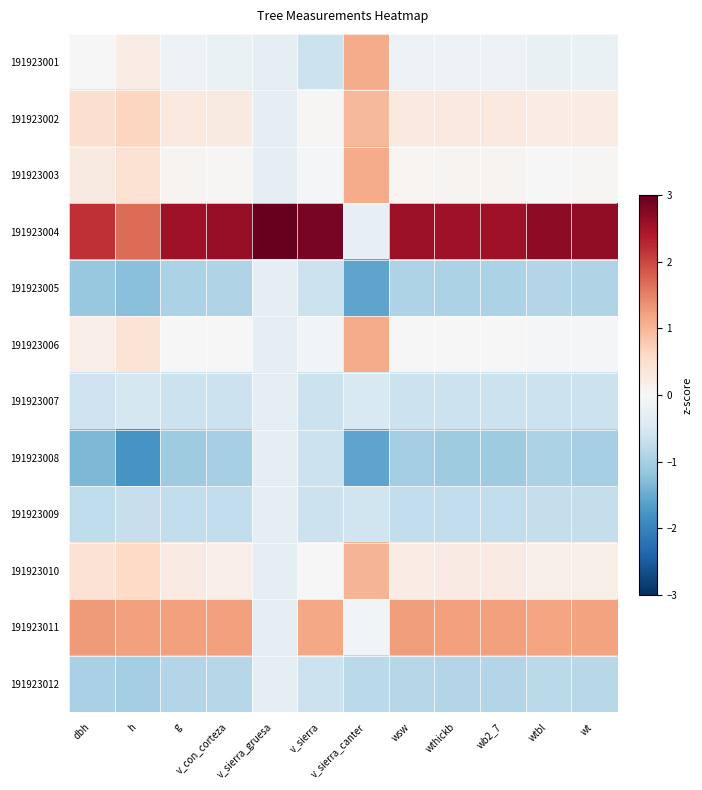

What is the spread (max minus min) of values at wthickb?

3.6